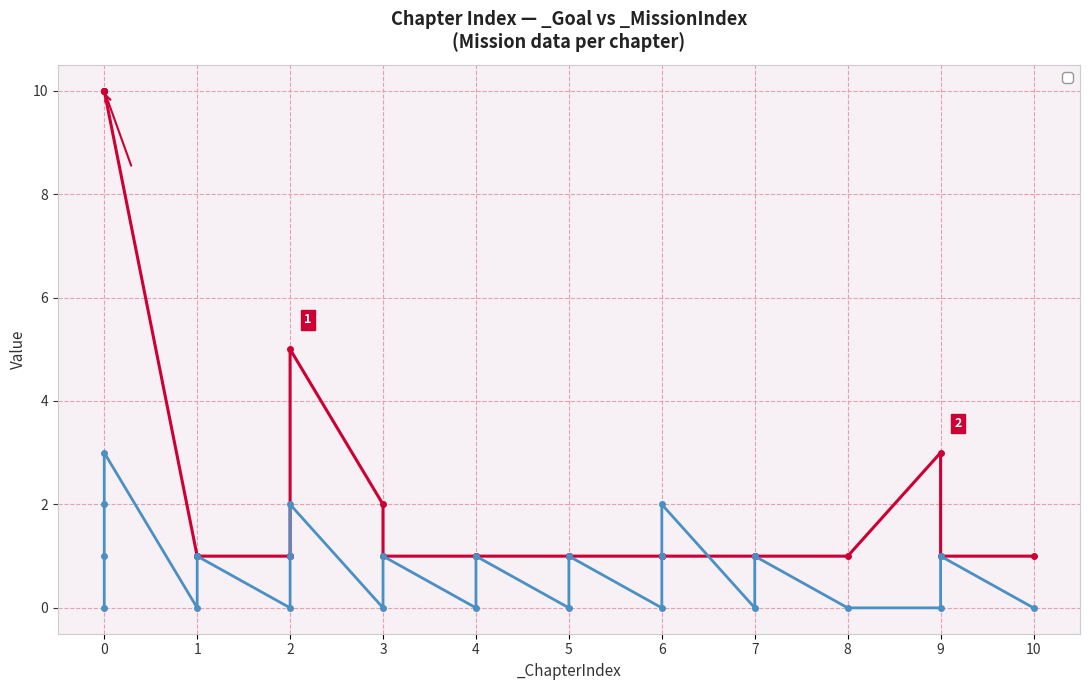

What is the sum of the _Goal values at 0 and 7?

11